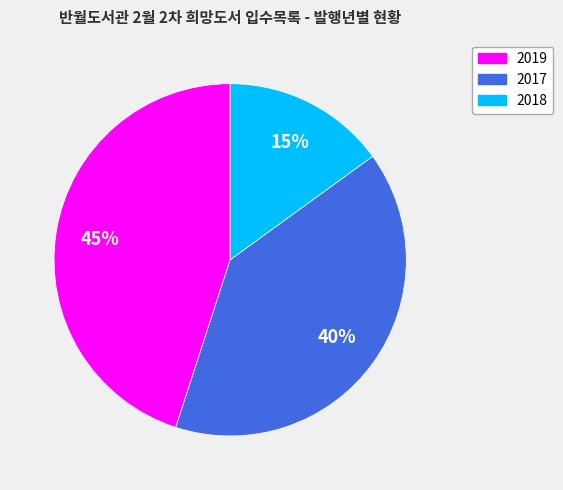

Combined, do 2018 and 2019 account for over 50%?

Yes